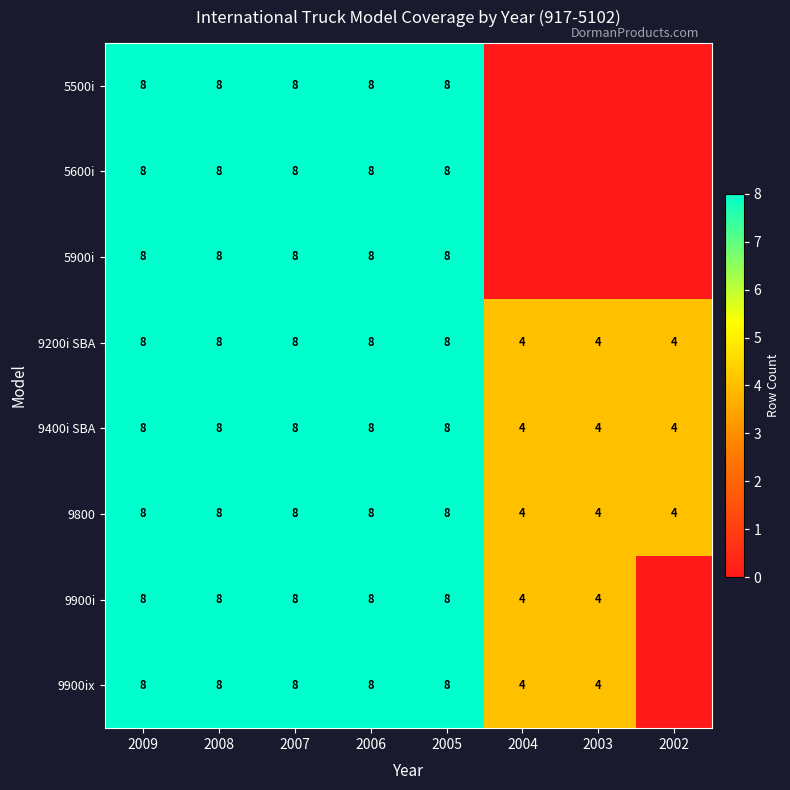

What is the difference between the maximum and minimum values in the 9400i SBA series?

4